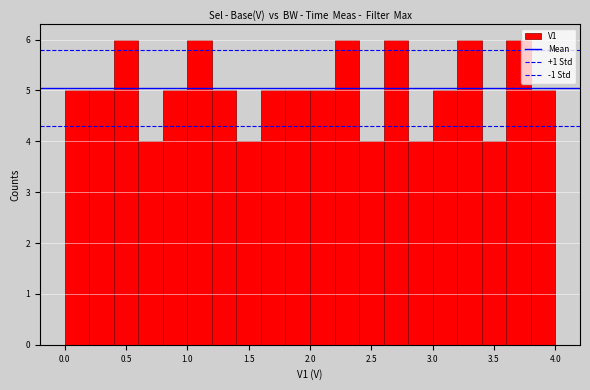

Reading left to right, list every bar in this chart as the range it spans on the x-axis followed by its height. The values are not printed on the chart, so give them approximately, as read against the axis.

0.0 to 0.2: 5
0.2 to 0.4: 5
0.4 to 0.6: 6
0.6 to 0.8: 4
0.8 to 1.0: 5
1.0 to 1.2: 6
1.2 to 1.4: 5
1.4 to 1.6: 4
1.6 to 1.8: 5
1.8 to 2.0: 5
2.0 to 2.2: 5
2.2 to 2.4: 6
2.4 to 2.6: 4
2.6 to 2.8: 6
2.8 to 3.0: 4
3.0 to 3.2: 5
3.2 to 3.4: 6
3.4 to 3.6: 4
3.6 to 3.8: 6
3.8 to 4.0: 5